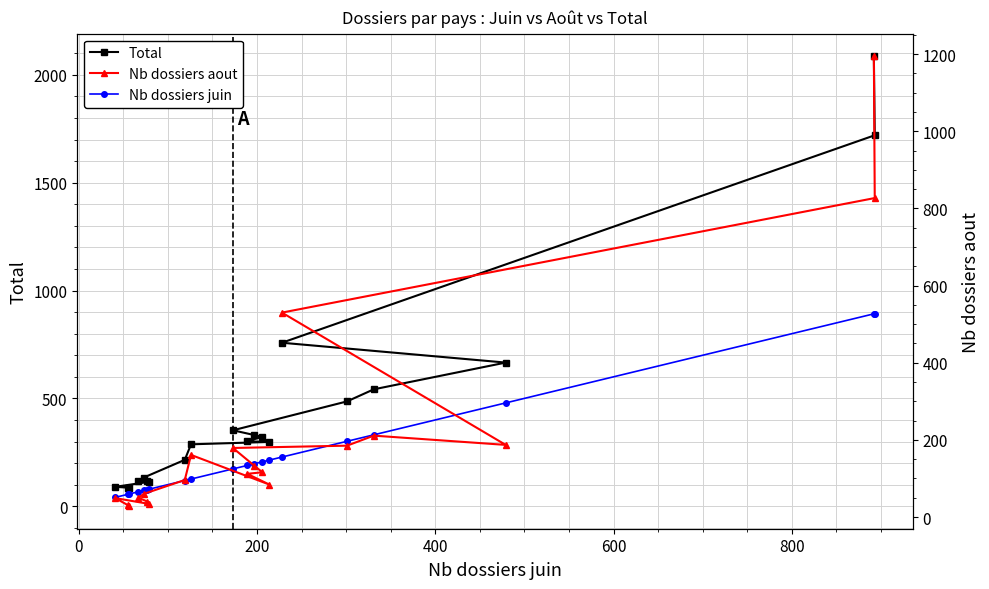

True or false: Nb dossiers aout has more than 1 interior local peaks.

True